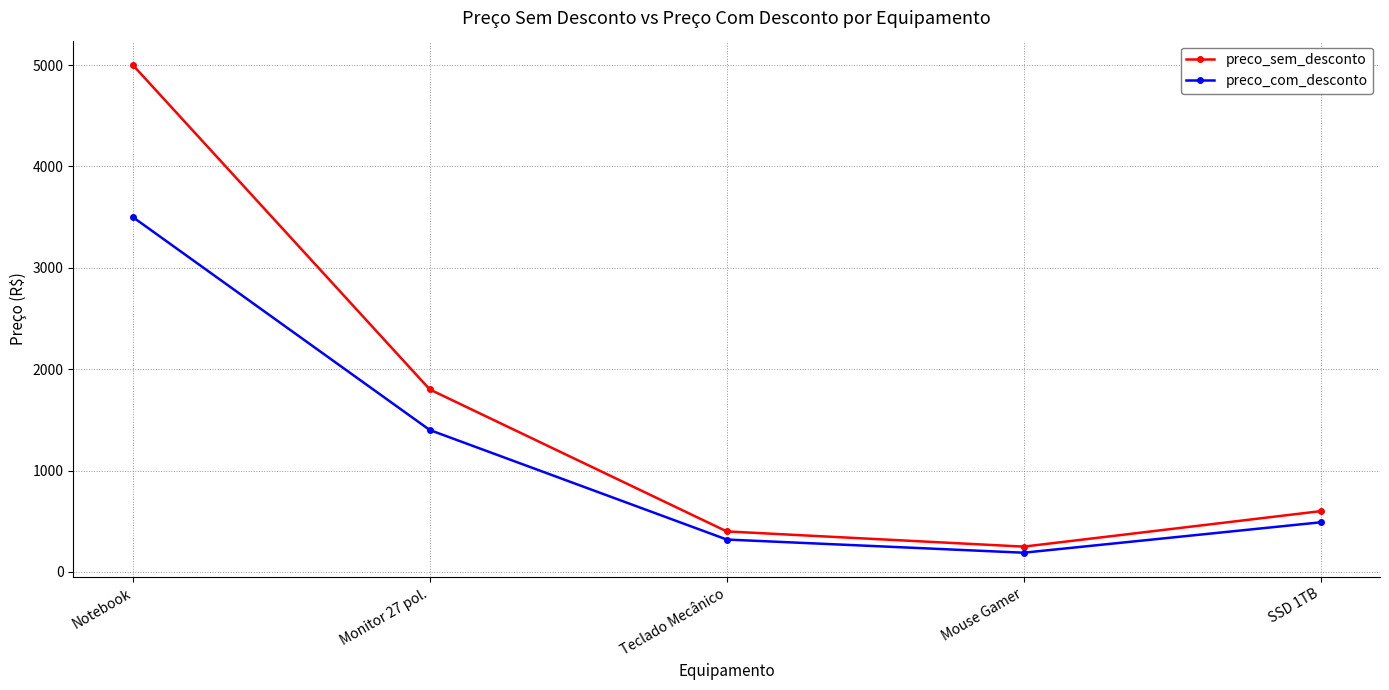

Reading left to right, transcribe all the data shown in this chart.

preco_sem_desconto: Notebook=5000	Monitor 27 pol.=1800	Teclado Mecânico=400	Mouse Gamer=250	SSD 1TB=600
preco_com_desconto: Notebook=3500	Monitor 27 pol.=1400	Teclado Mecânico=320	Mouse Gamer=190	SSD 1TB=490